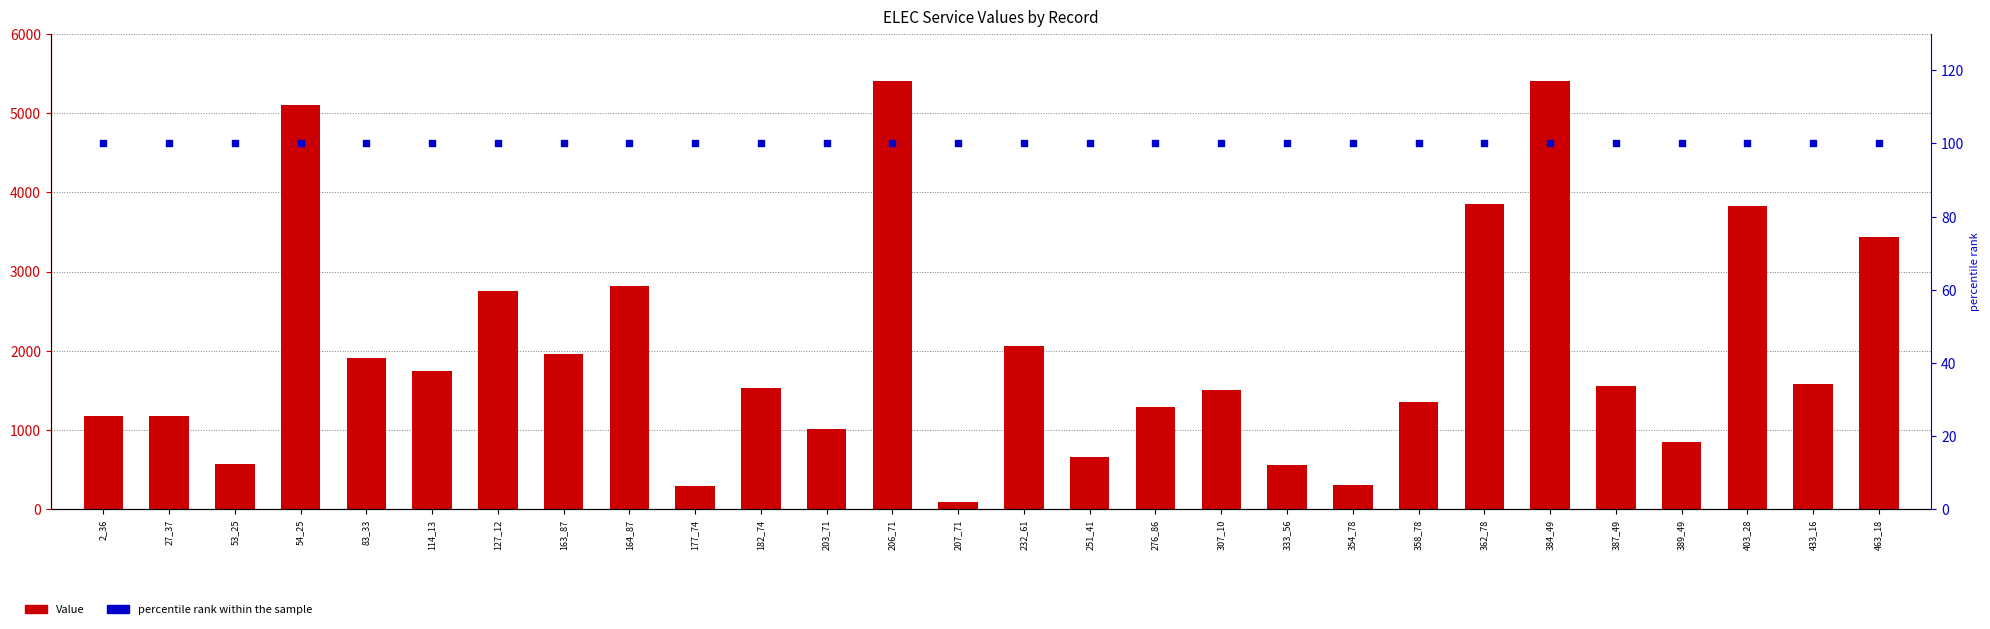

Is the value of percentile rank within the sample at 358_78 greater than the value of Value at 164_87?

No